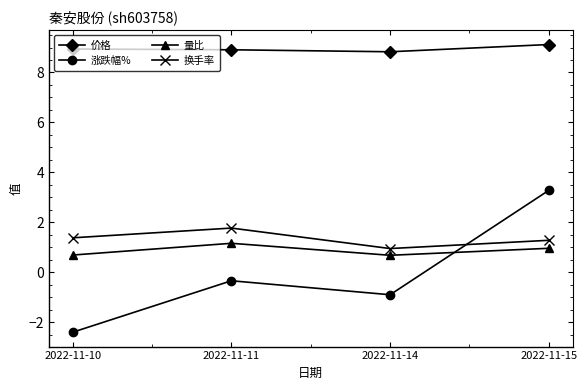

What is the difference between the 换手率 values at 2022-11-15 and 2022-11-11?

0.5